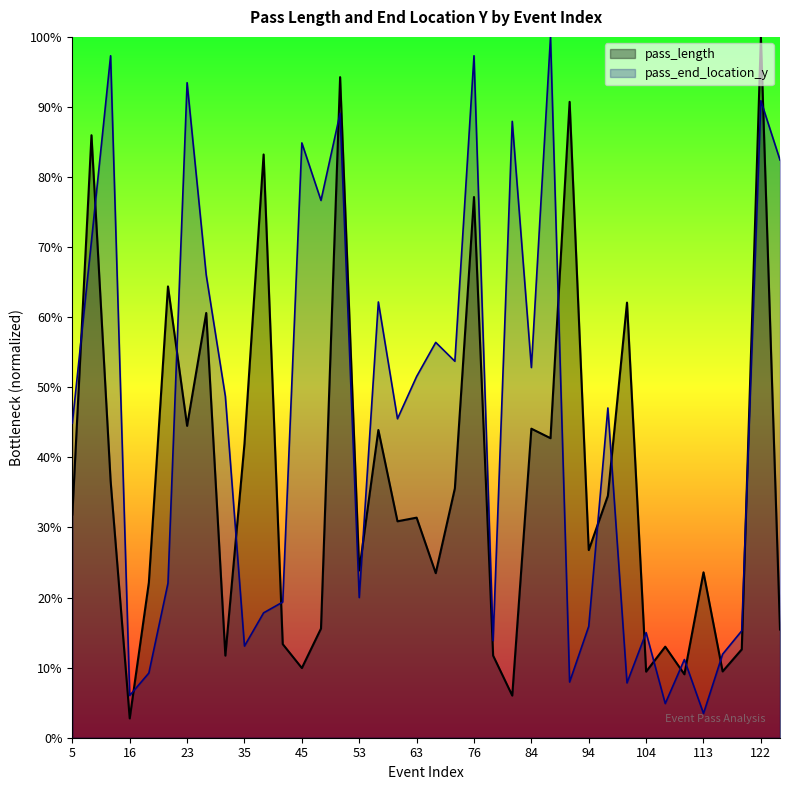

Reading left to right, list all the values displayed in this chart.

pass_length: 31.8	86.0	36.7	2.8	22.1	64.4	44.5	60.6	11.7	42.0	83.2	13.4	9.9	15.6	94.3	23.9	43.9	30.9	31.4	23.5	35.6	77.2	11.7	6.0	44.1	42.7	90.7	26.8	34.5	62.1	9.4	13.0	9.0	23.6	9.5	12.6	100.0	15.4
pass_end_location_y: 44.9	70.9	97.3	6.0	9.2	22.1	93.5	66.0	48.7	13.1	17.8	19.4	84.9	76.7	89.1	20.0	62.2	45.5	51.5	56.4	53.7	97.3	13.8	87.9	52.8	100.0	7.9	15.9	47.1	7.8	15.0	4.9	11.2	3.5	11.9	15.3	90.9	82.4